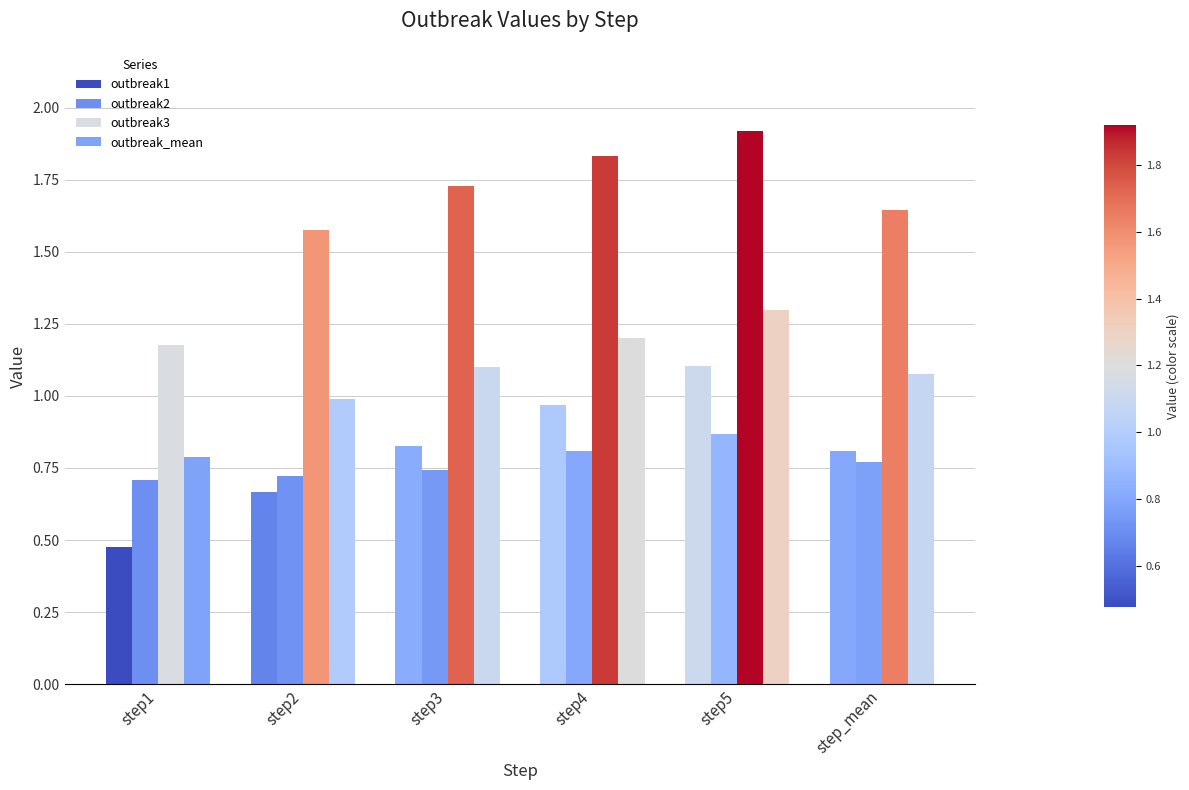

True or false: outbreak3 has a value of 2.0 at step1.

False